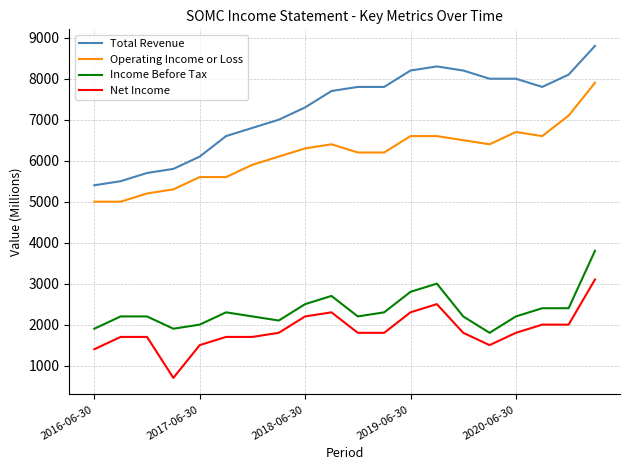

Which series has the largest total across all categories?

Total Revenue